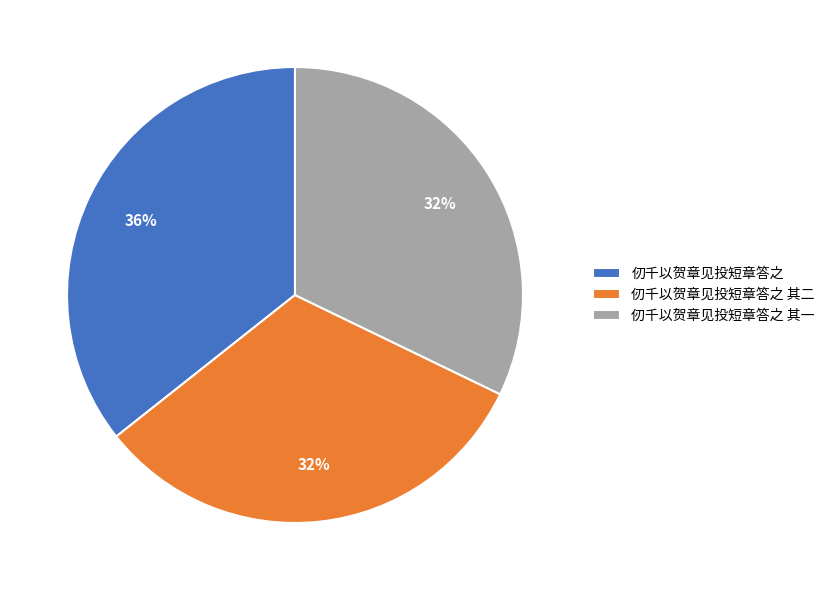

Between 仞千以贺章见投短章答之 其一 and 仞千以贺章见投短章答之, which is larger?

仞千以贺章见投短章答之